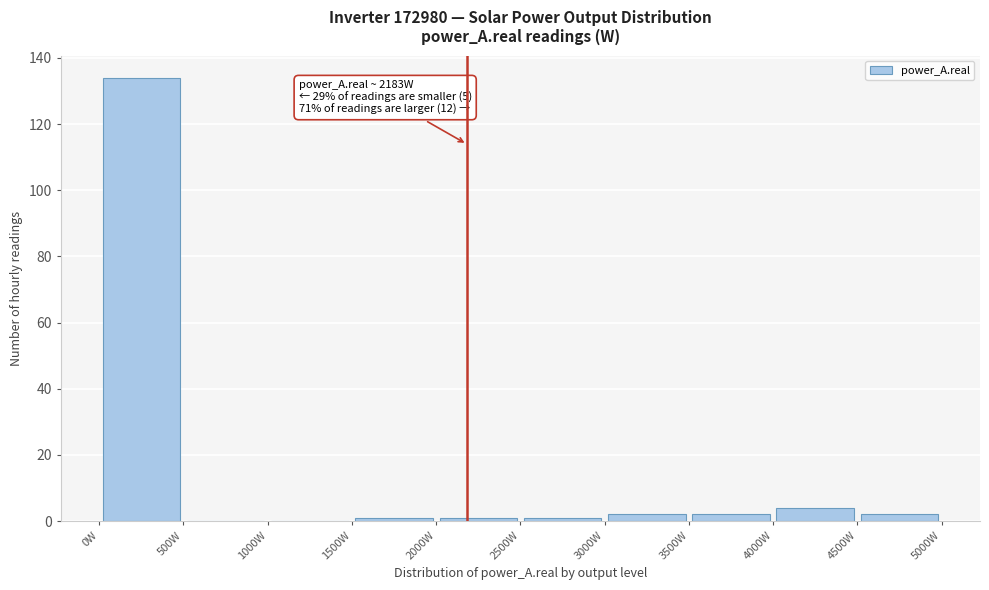

Which range on the x-axis has the tallest bar?

0 to 500